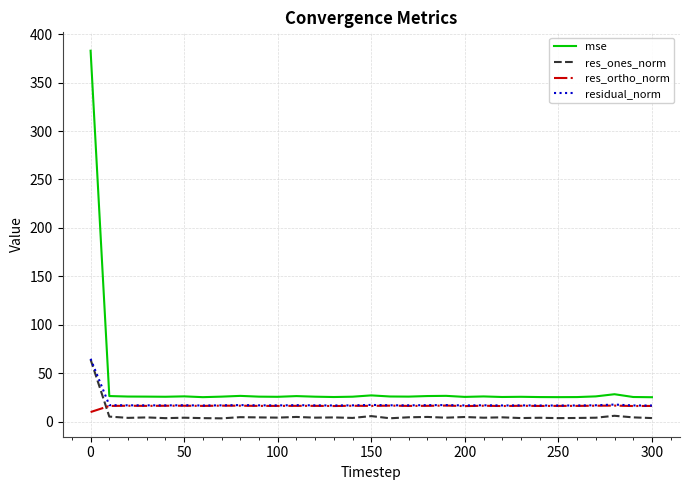

What is the maximum value for residual_norm?

64.9